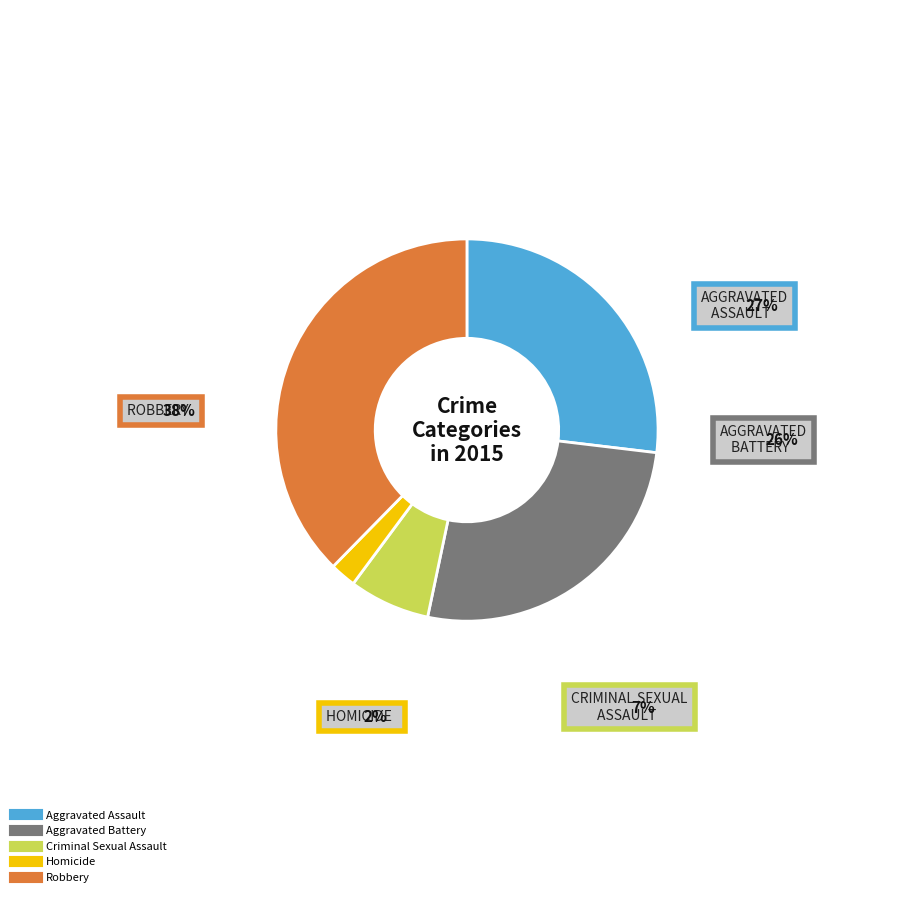

What is the smallest slice in the pie chart?

Homicide